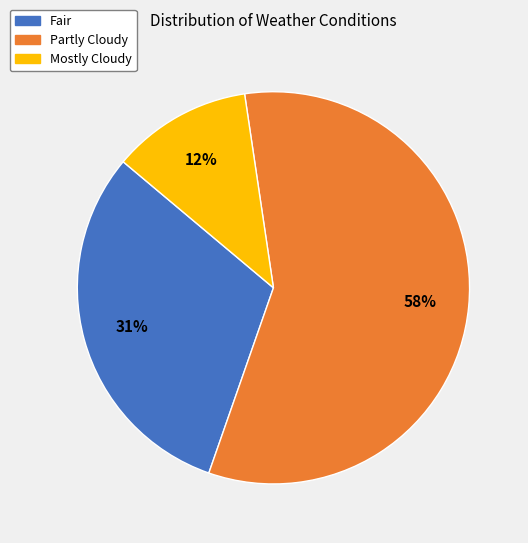

Is Partly Cloudy the majority of the pie?

Yes